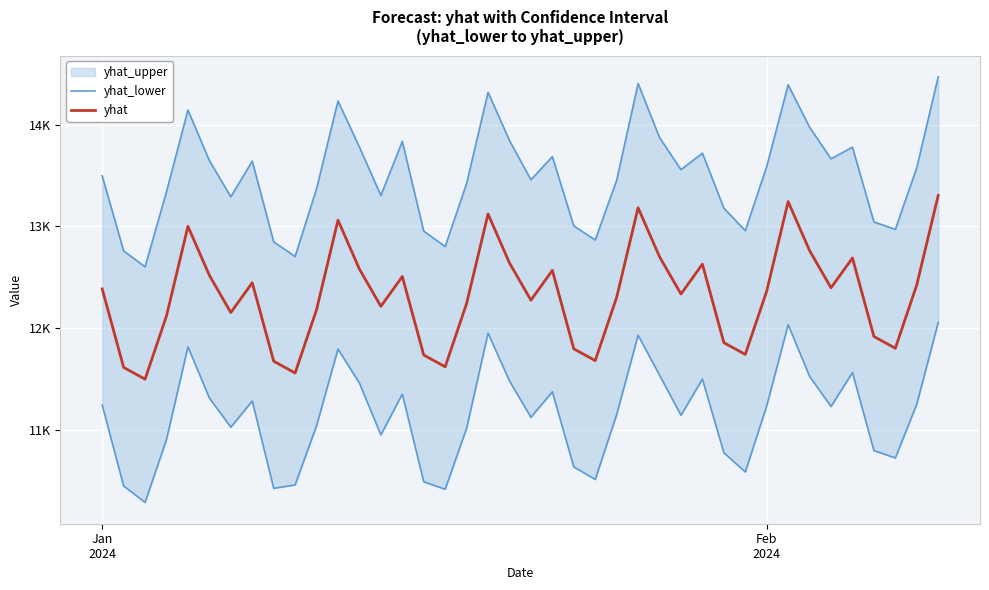

Is the value of yhat at 28 greater than the value of yhat_lower at 27?

Yes